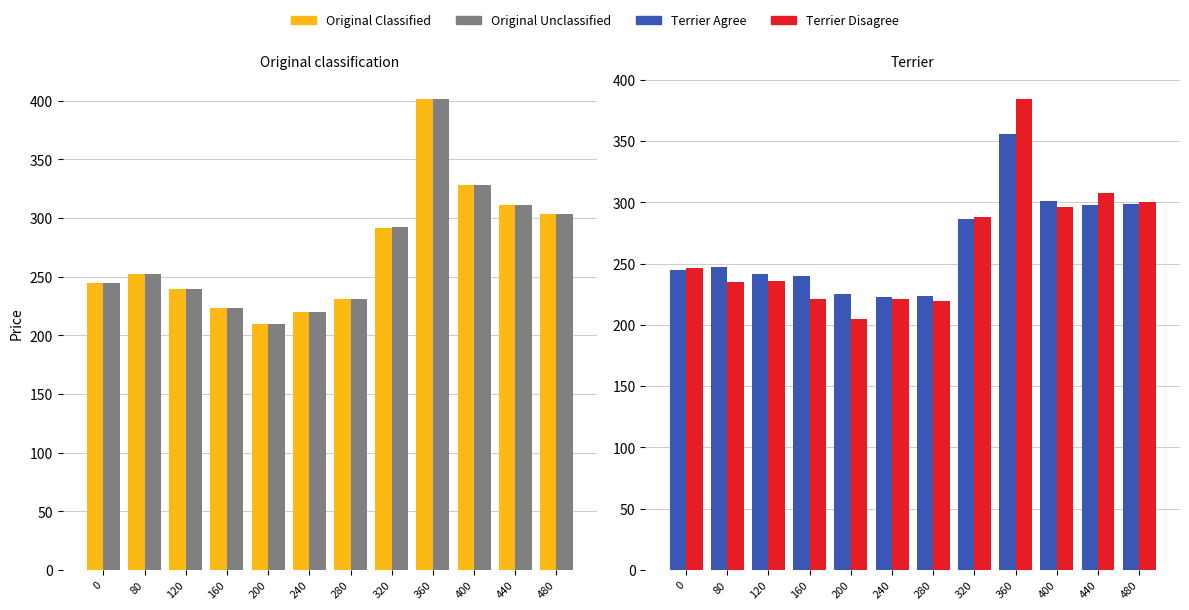

Is it true that Original Classified equals 328.1 at 400?

True